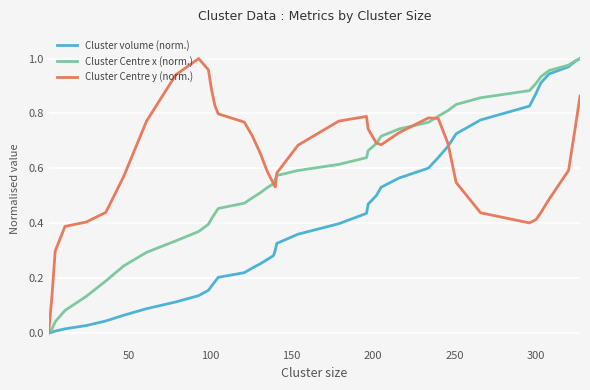

Rank the series by their average value, from lowest to highest.

Cluster volume (norm.), Cluster Centre x (norm.), Cluster Centre y (norm.)